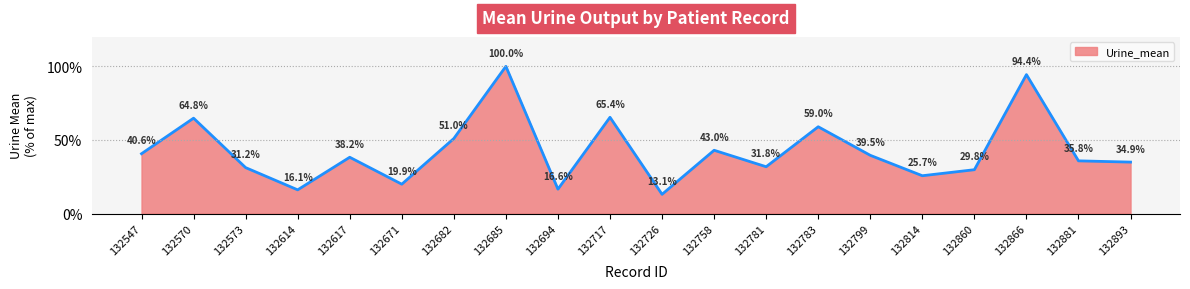

List the labels in order of value, largest first.

132685, 132866, 132717, 132570, 132783, 132682, 132758, 132547, 132799, 132617, 132881, 132893, 132781, 132573, 132860, 132814, 132671, 132694, 132614, 132726